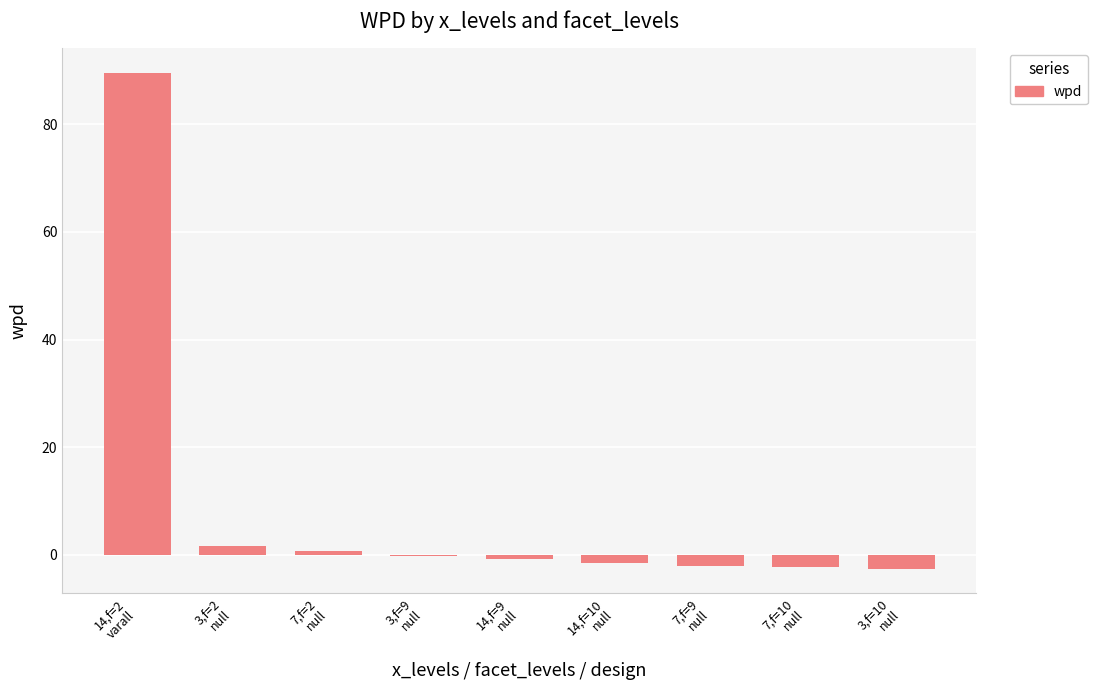

What is the maximum value shown in the chart?

89.5